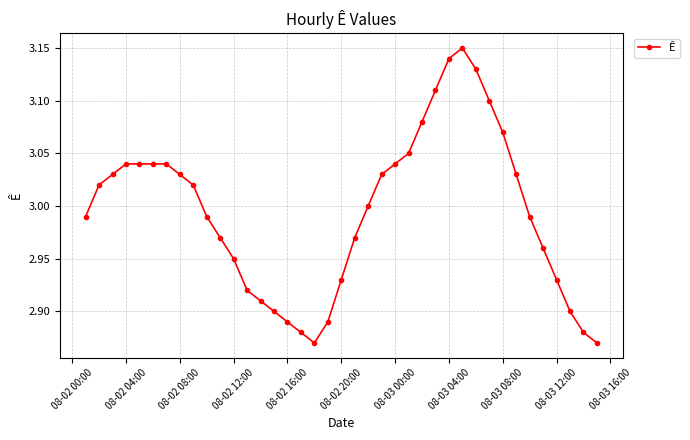

What is the sum of all values?

116.8